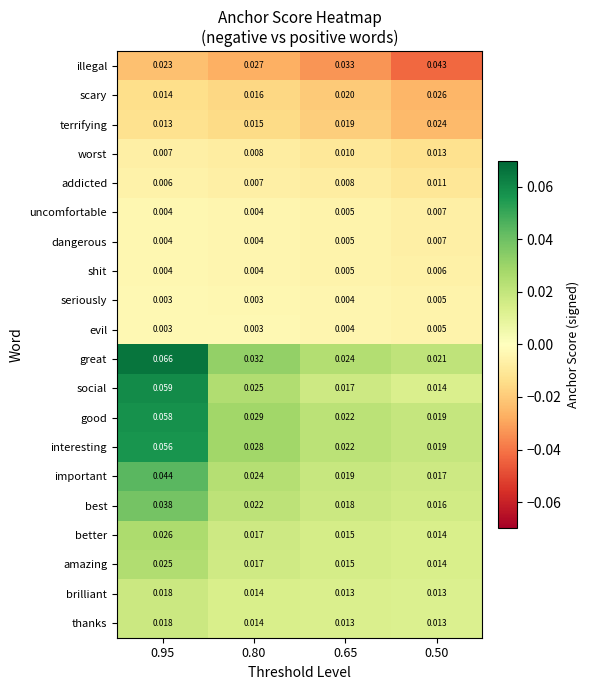

Between 0.80 and 0.50, which series saw the biggest shift?

illegal